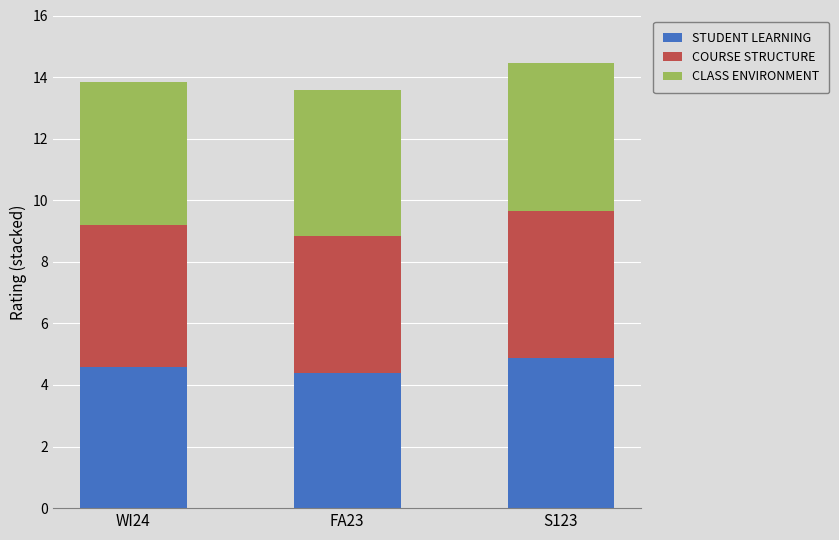

What is the difference between the STUDENT LEARNING values at FA23 and S123?

0.5